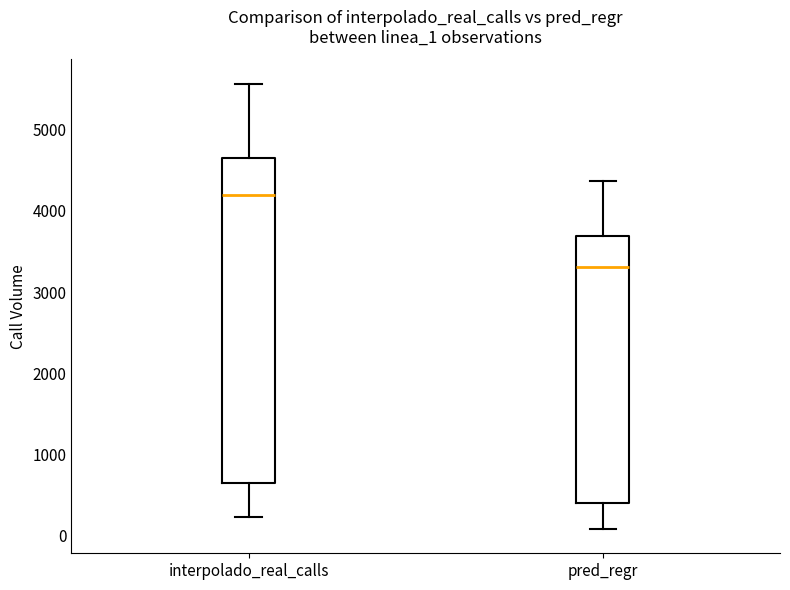

Comparing the boxes themselves (not the whiskers), which one is the tallest?

interpolado_real_calls